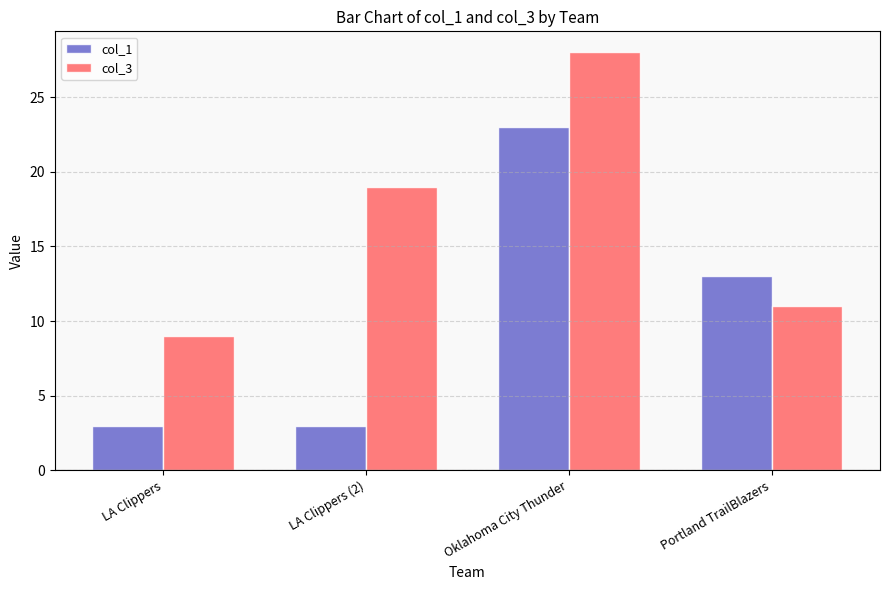

How many data points in col_1 are less than 13?

2